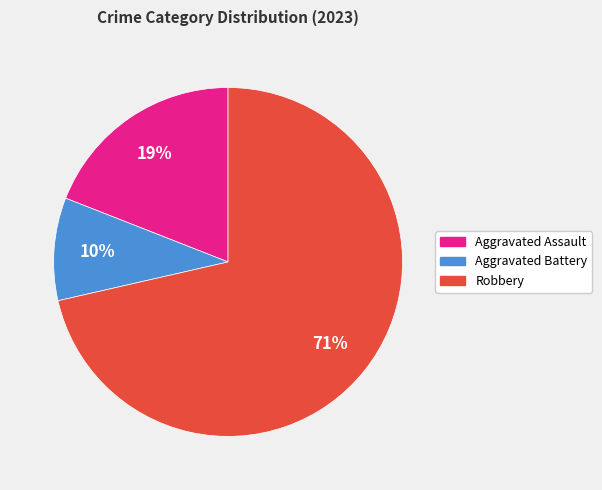

To the nearest percent, what is the average slice percentage?

33%